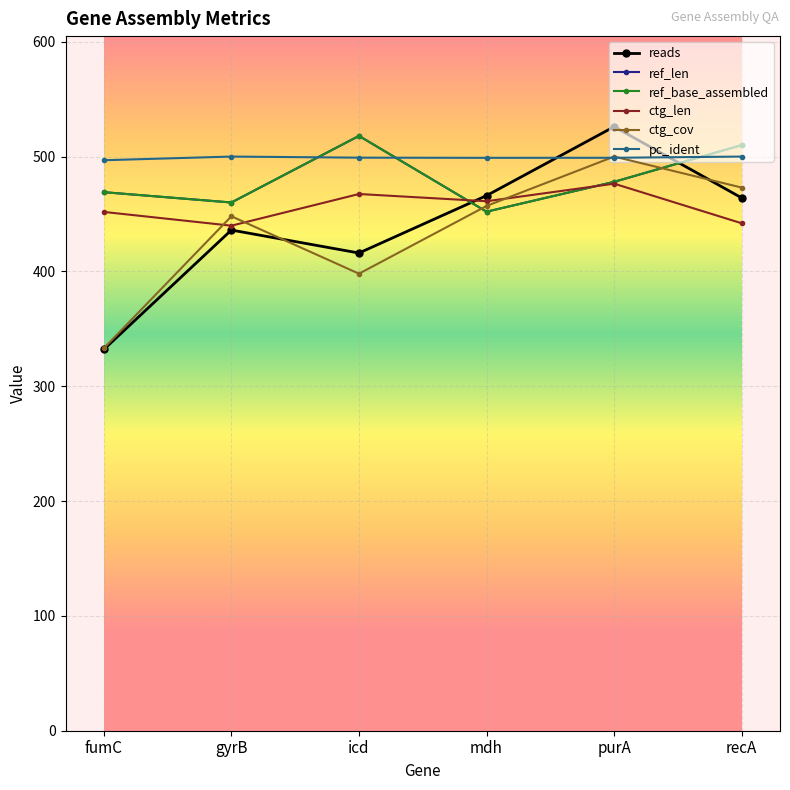

Is this an area chart (filled region under the line)?

No